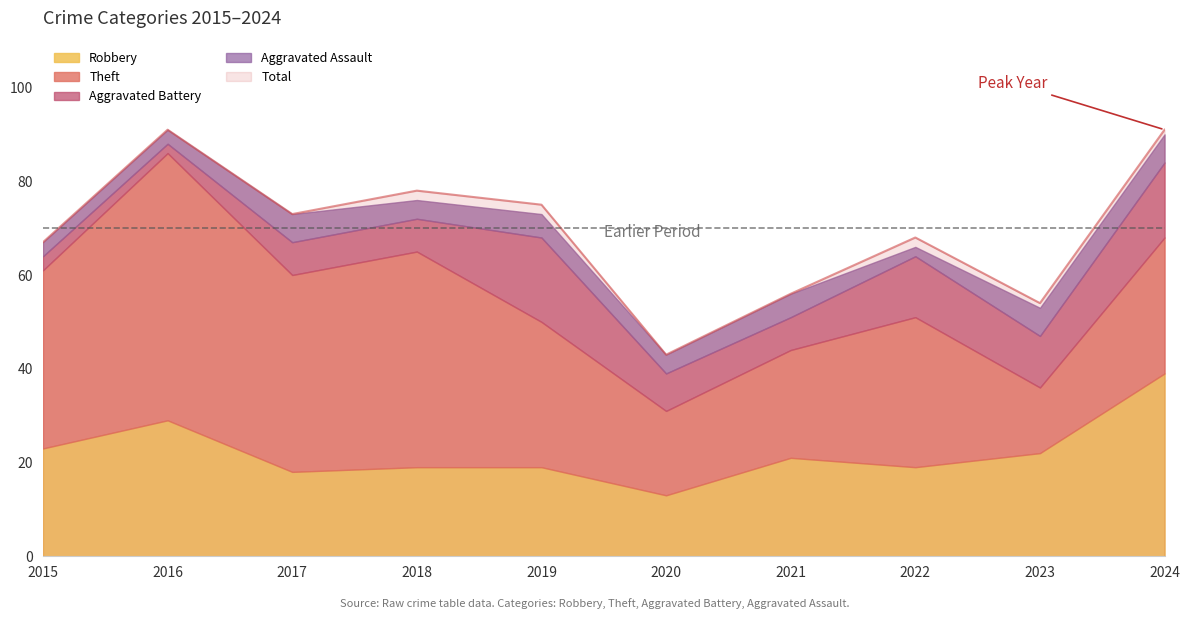

What are all the series names shown in the legend?

Robbery, Theft, Aggravated Battery, Aggravated Assault, Total